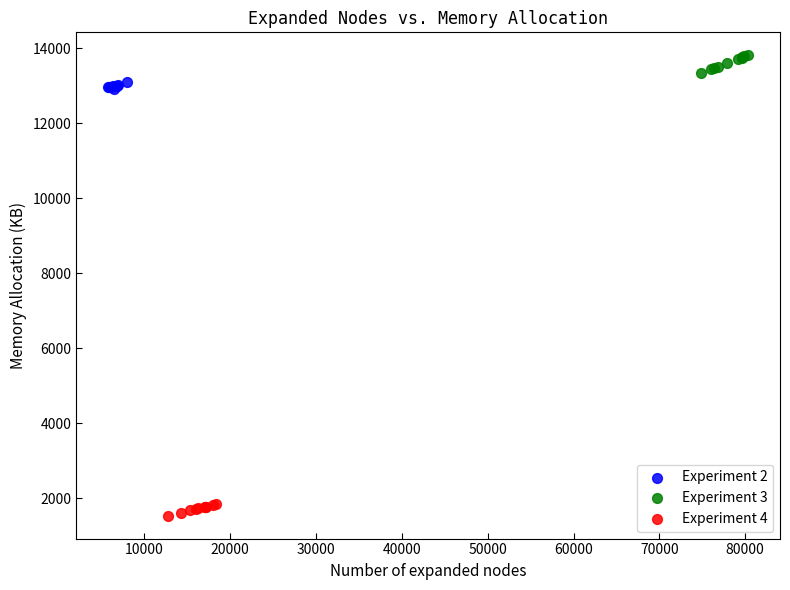

Which series contains the lowest Y value?

Experiment 4